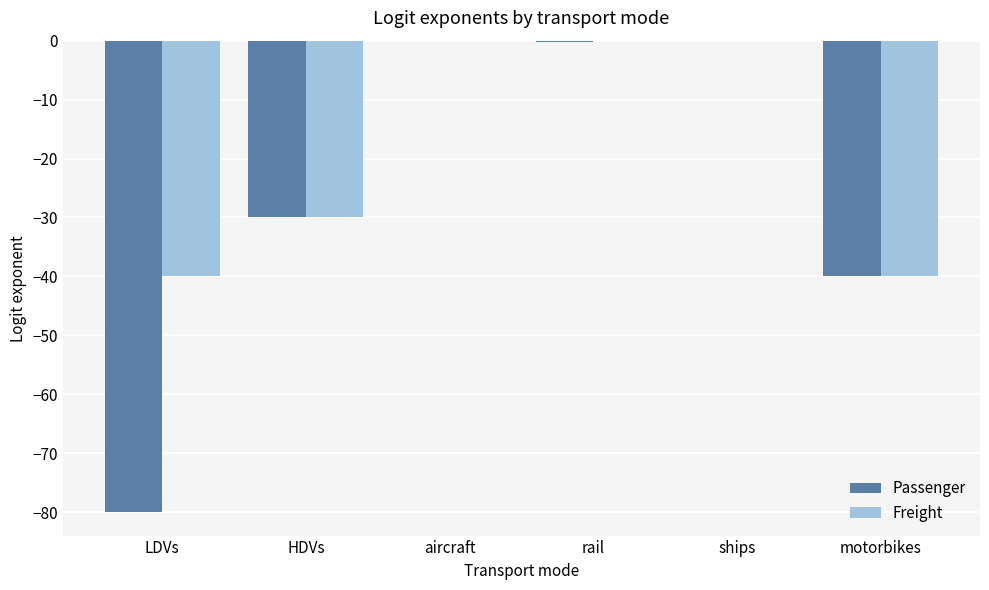

Between LDVs and ships, which series saw the biggest shift?

Passenger